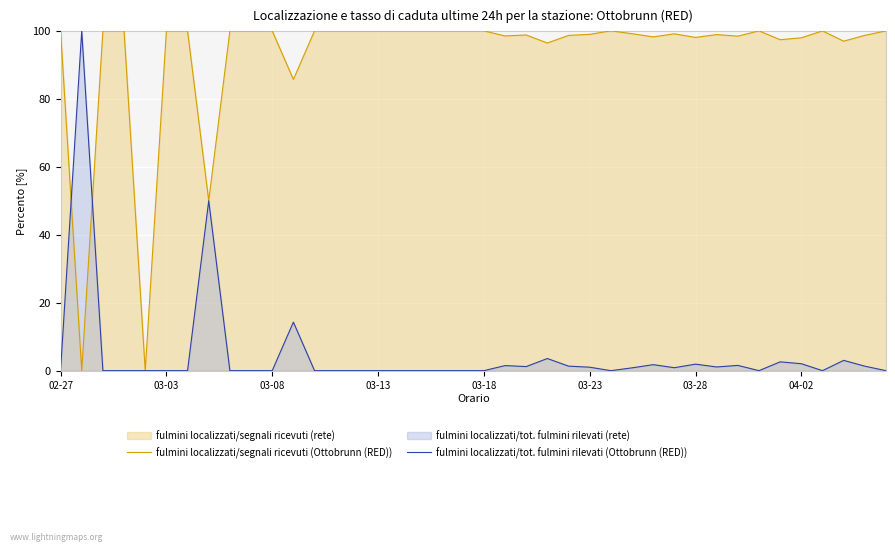

What is the difference between the second highest and minimum values in the fulmini localizzati/segnali ricevuti (Ottobrunn (RED)) series?

100.0